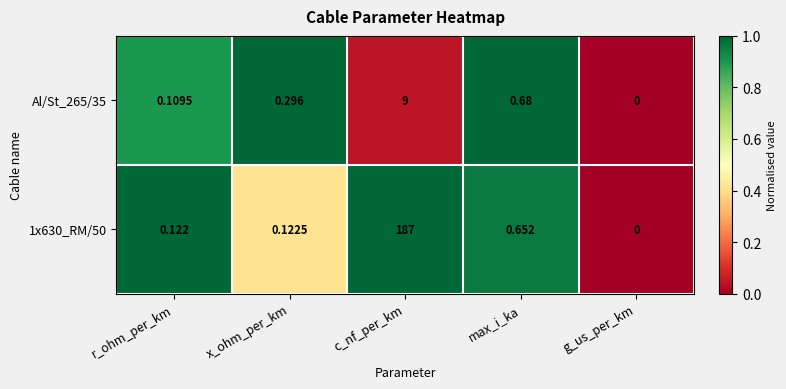

At which label does 1x630_RM/50 reach its peak?

c_nf_per_km